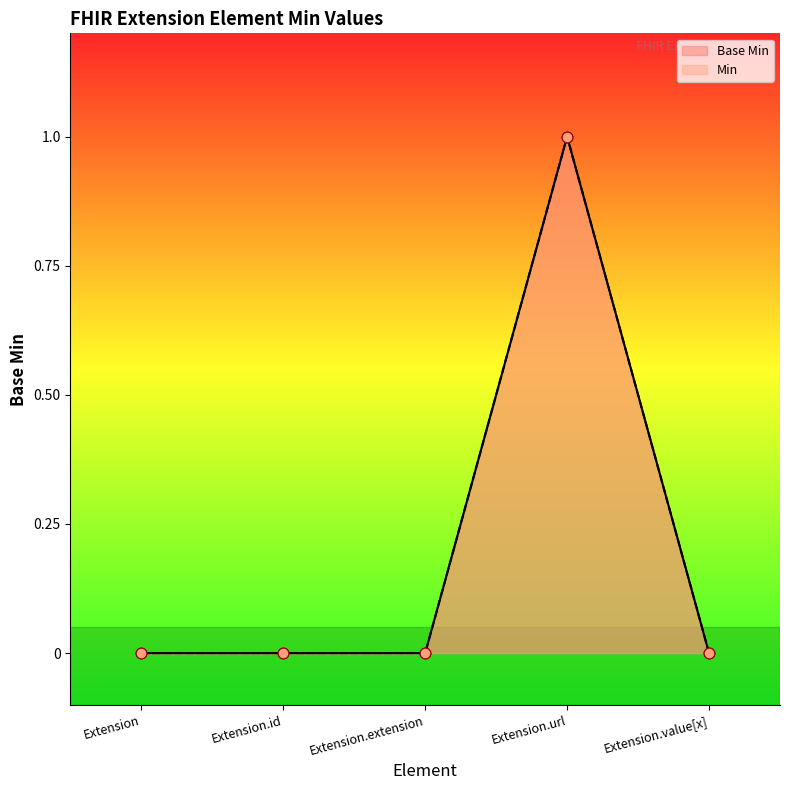

What is the change in value from Extension to Extension.url?

+1